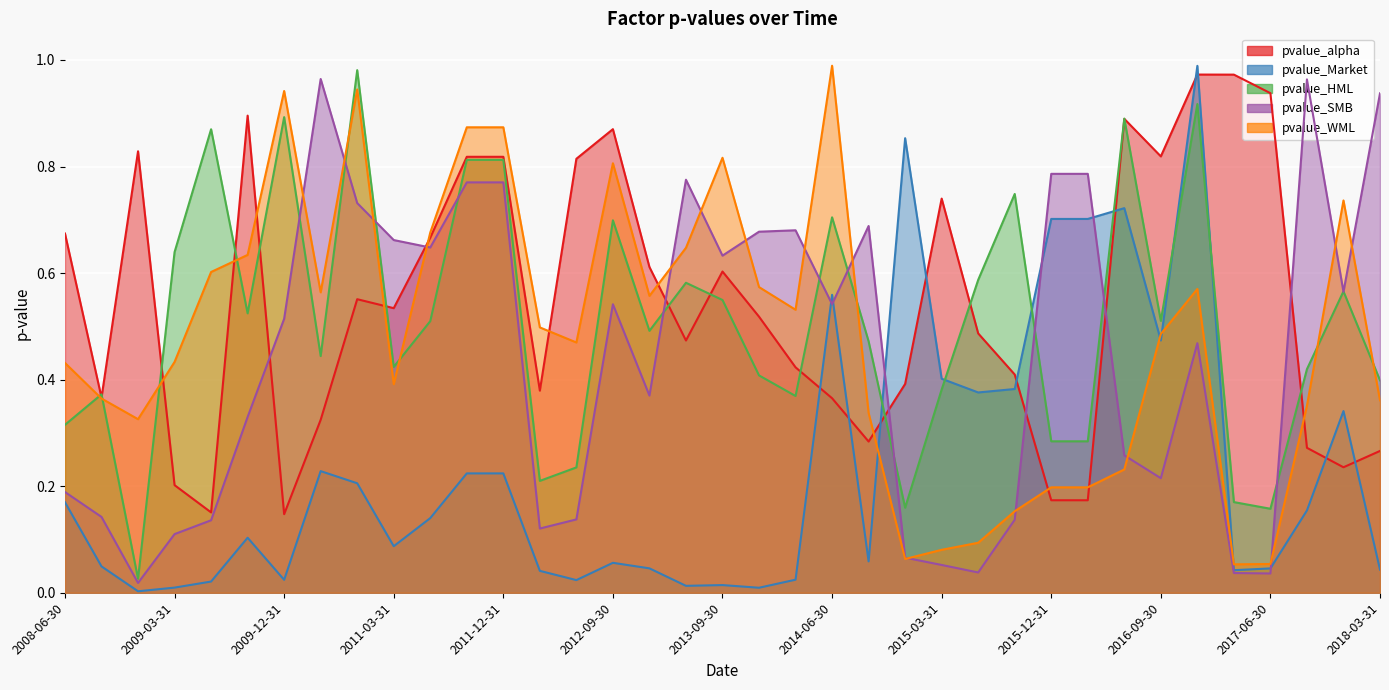

Rank the series at 2015-12-31 from highest to lowest value.

pvalue_SMB, pvalue_Market, pvalue_HML, pvalue_WML, pvalue_alpha